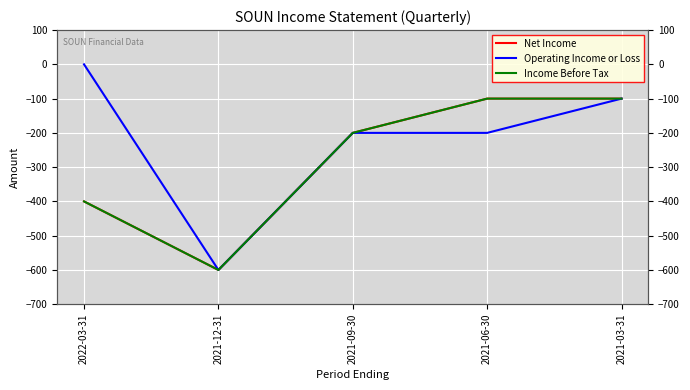

At which label does Net Income reach its peak?

2021-06-30